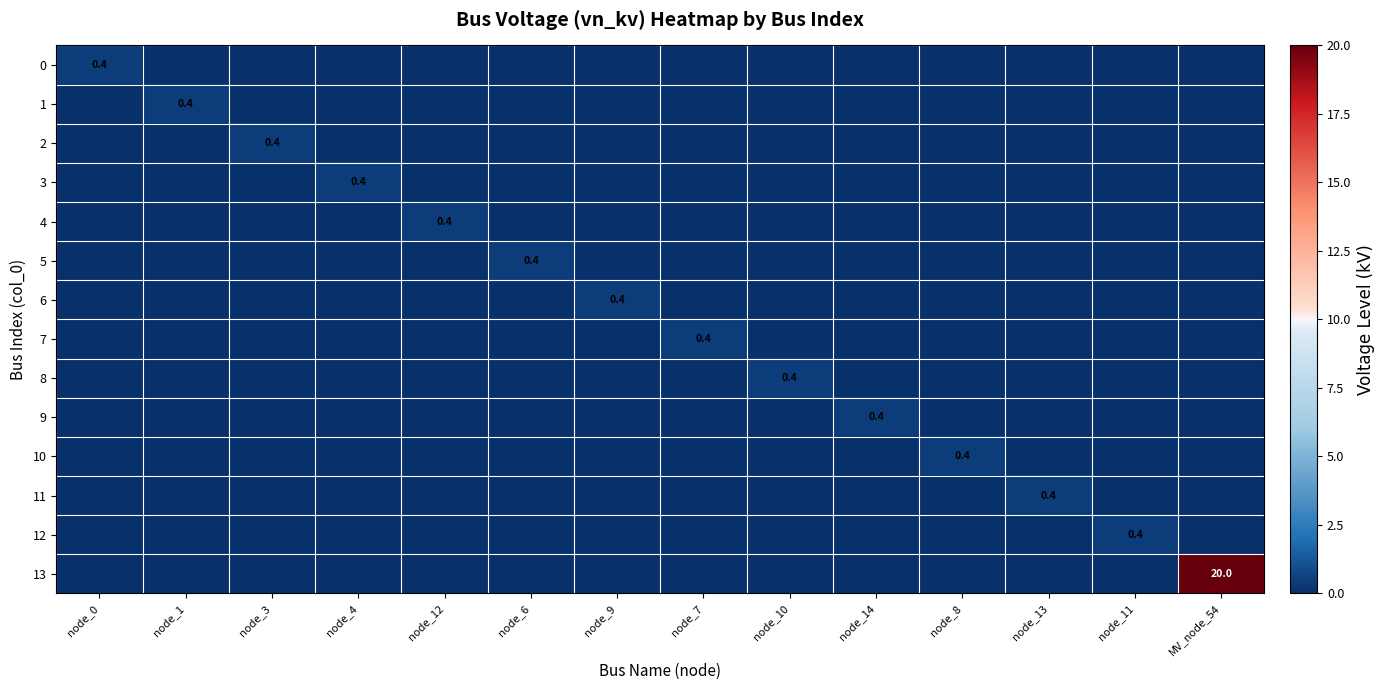

Which series has the largest total across all categories?

13